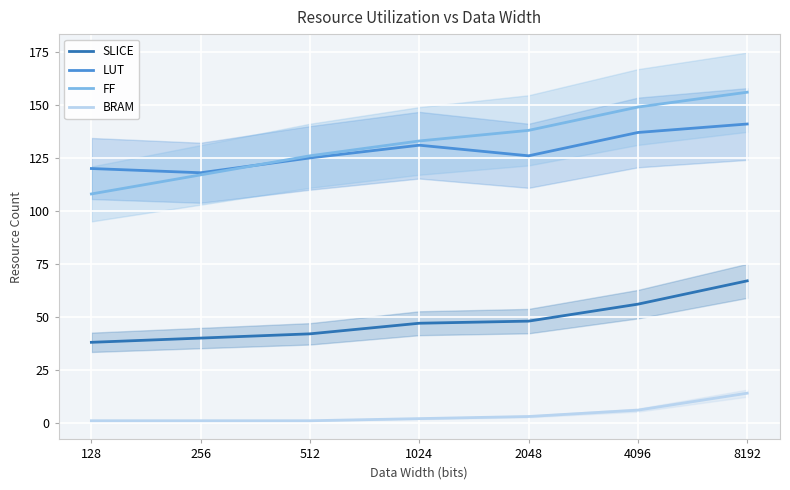

How many values in the LUT series exceed 126?

3